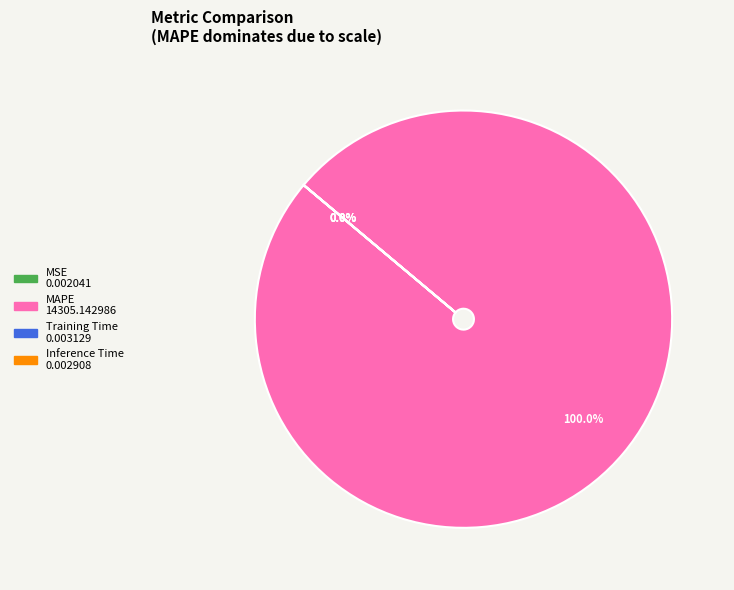

Do MAPE and MSE together represent more than half of the pie?

Yes